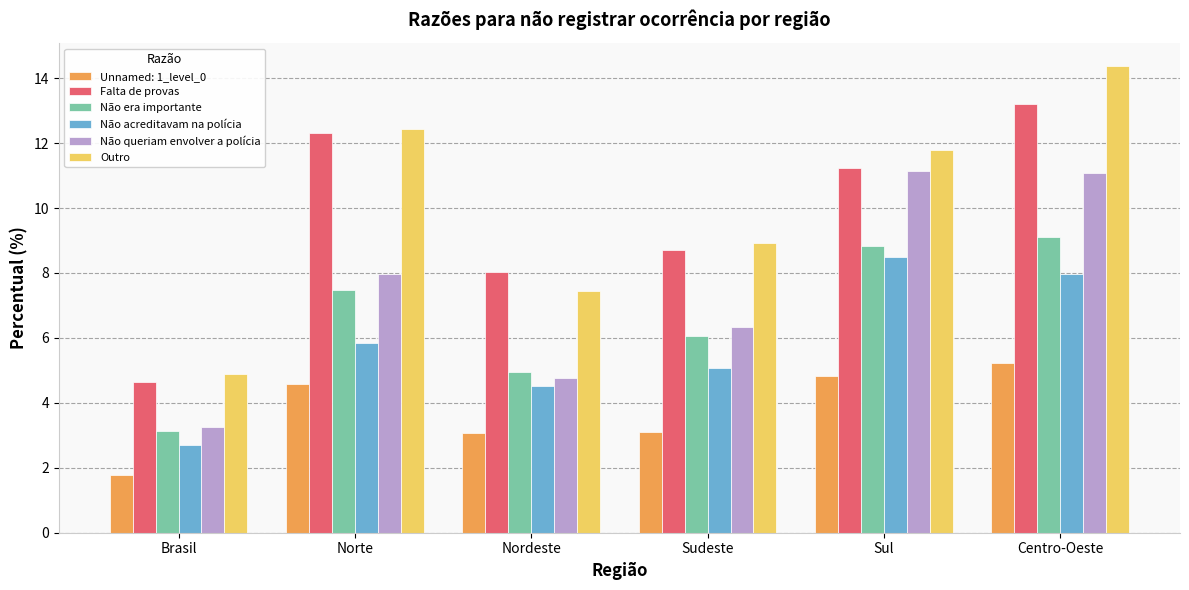

At which category is the sum across all series the highest?

Centro-Oeste